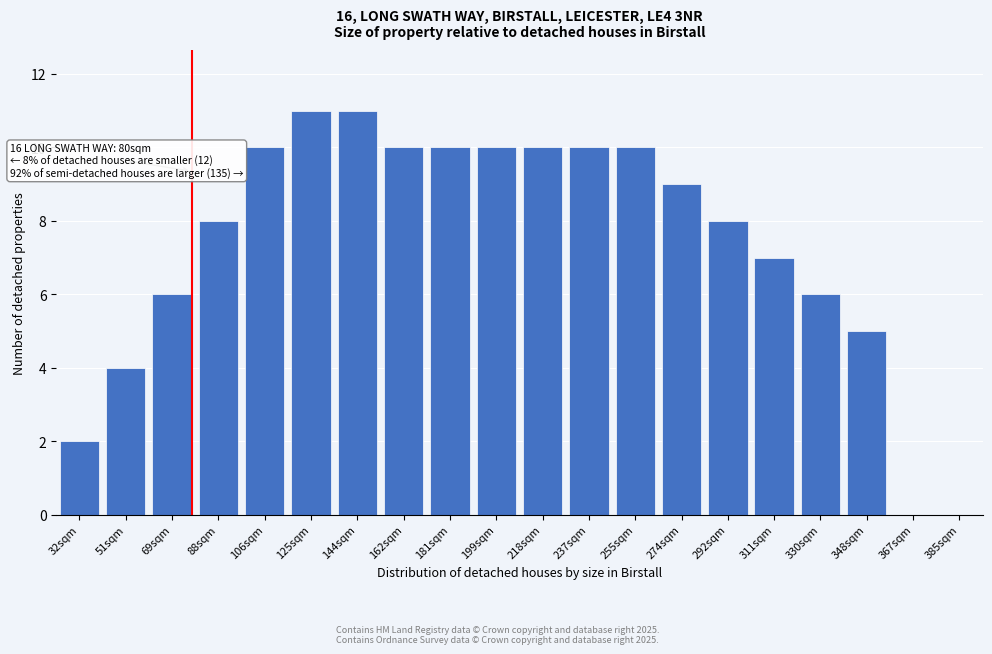

Reading right to left, transcribe all the data shown in this chart.

385sqm=0	367sqm=0	348sqm=5	330sqm=6	311sqm=7	292sqm=8	274sqm=9	255sqm=10	237sqm=10	218sqm=10	199sqm=10	181sqm=10	162sqm=10	144sqm=11	125sqm=11	106sqm=10	88sqm=8	69sqm=6	51sqm=4	32sqm=2